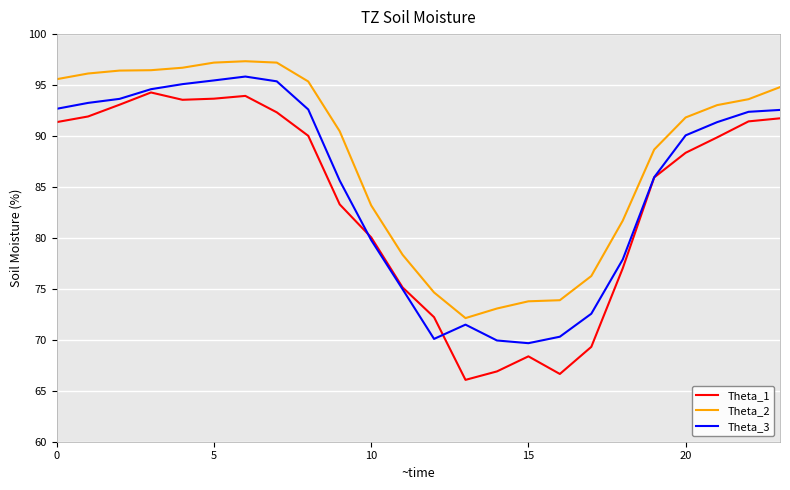

Which series has the largest range (max minus min)?

Theta_1